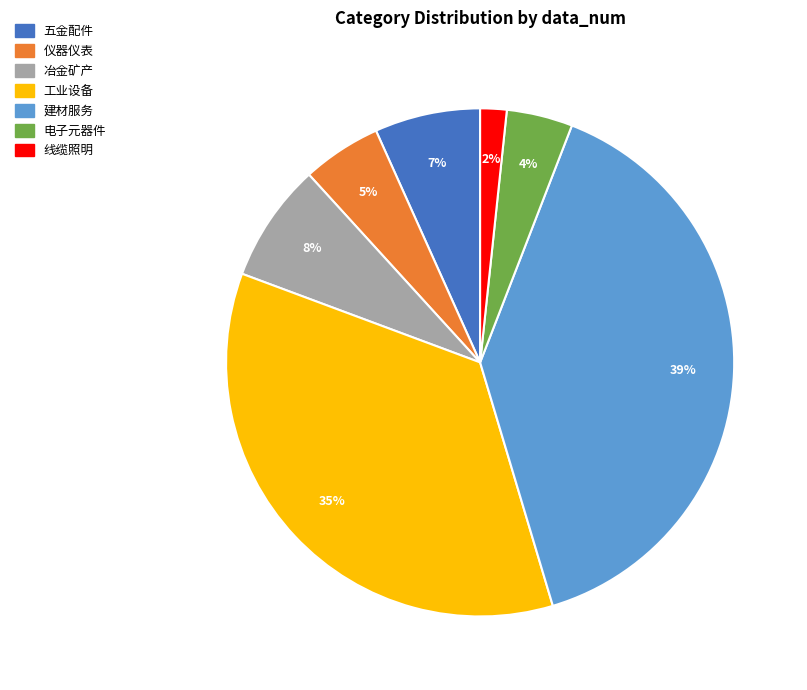

Combined, do 仪器仪表 and 工业设备 account for over 50%?

No